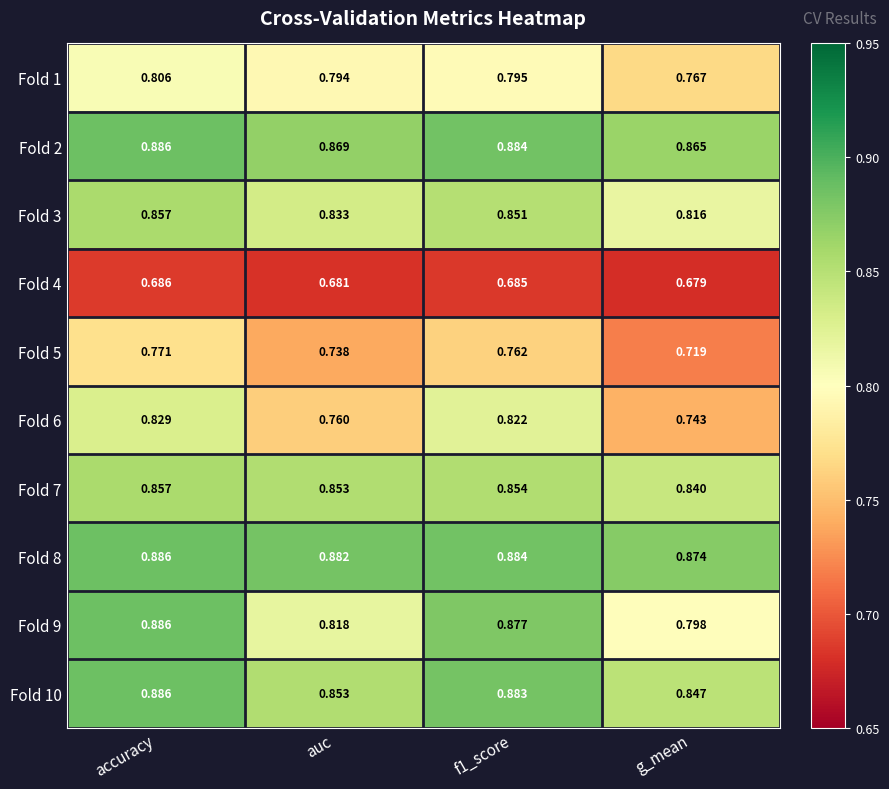

At which category is the sum across all series the highest?

accuracy